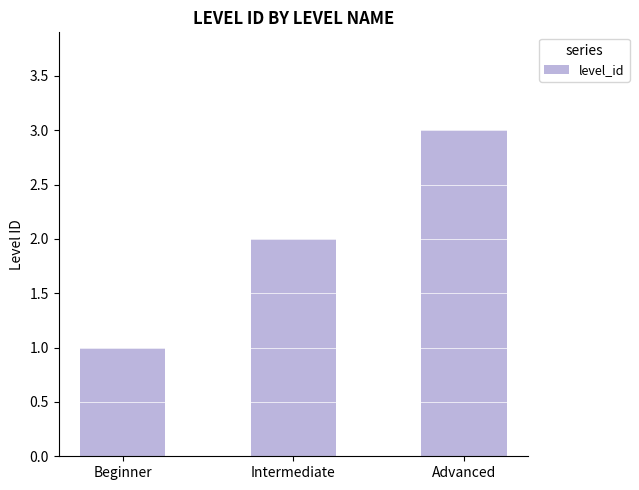

What is the difference between the second highest and minimum values?

1